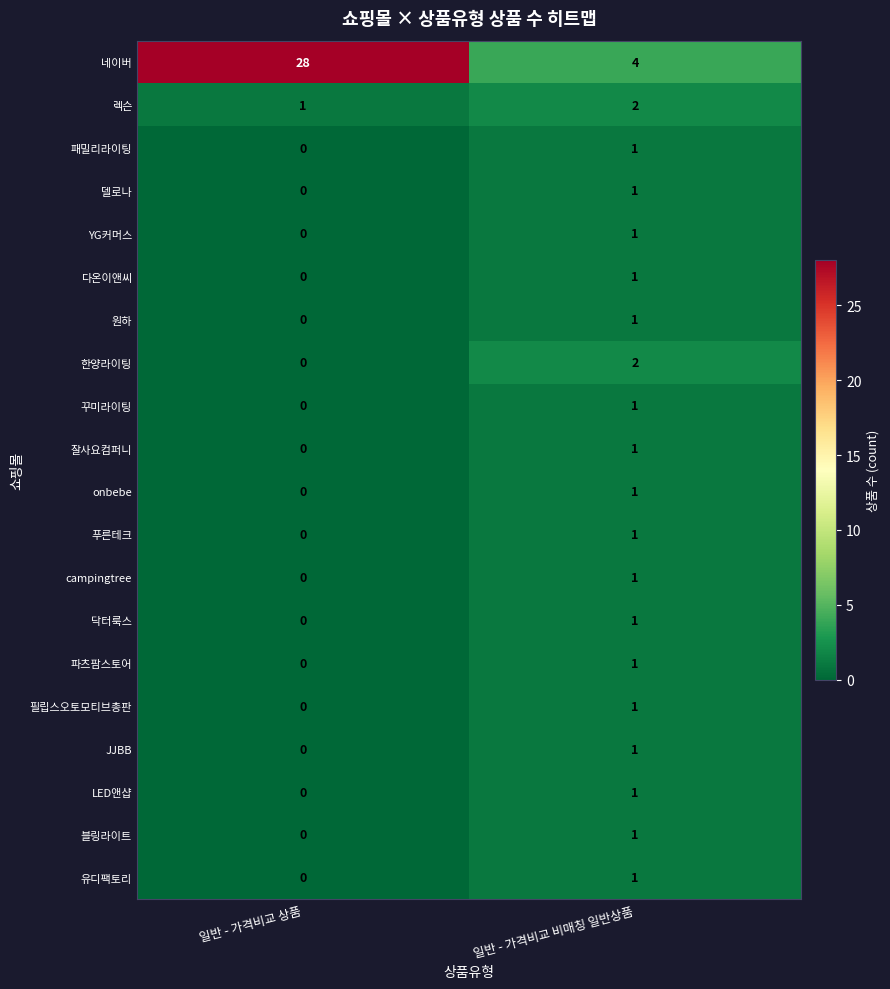

Between 일반 - 가격비교 상품 and 일반 - 가격비교 비매칭 일반상품, which series saw the biggest shift?

네이버